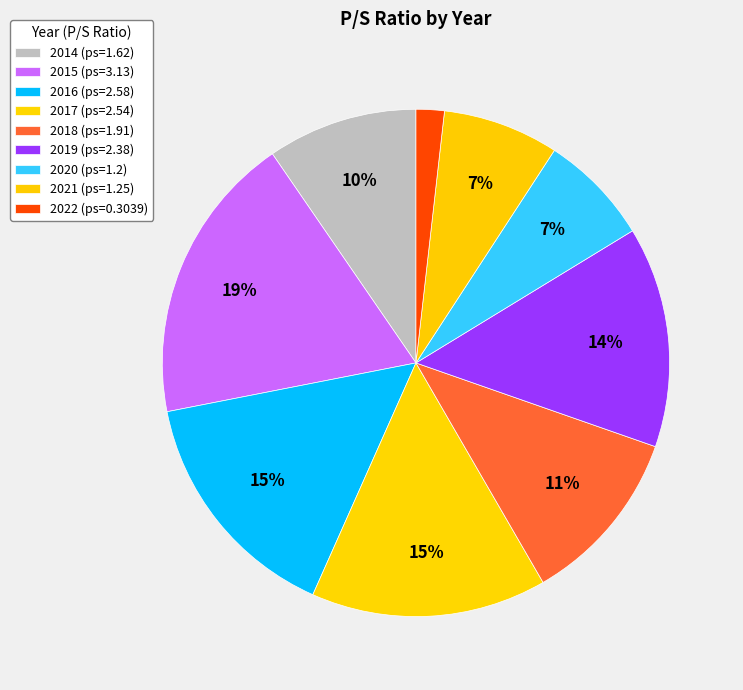

Does 2017 represent more than half of the total?

No